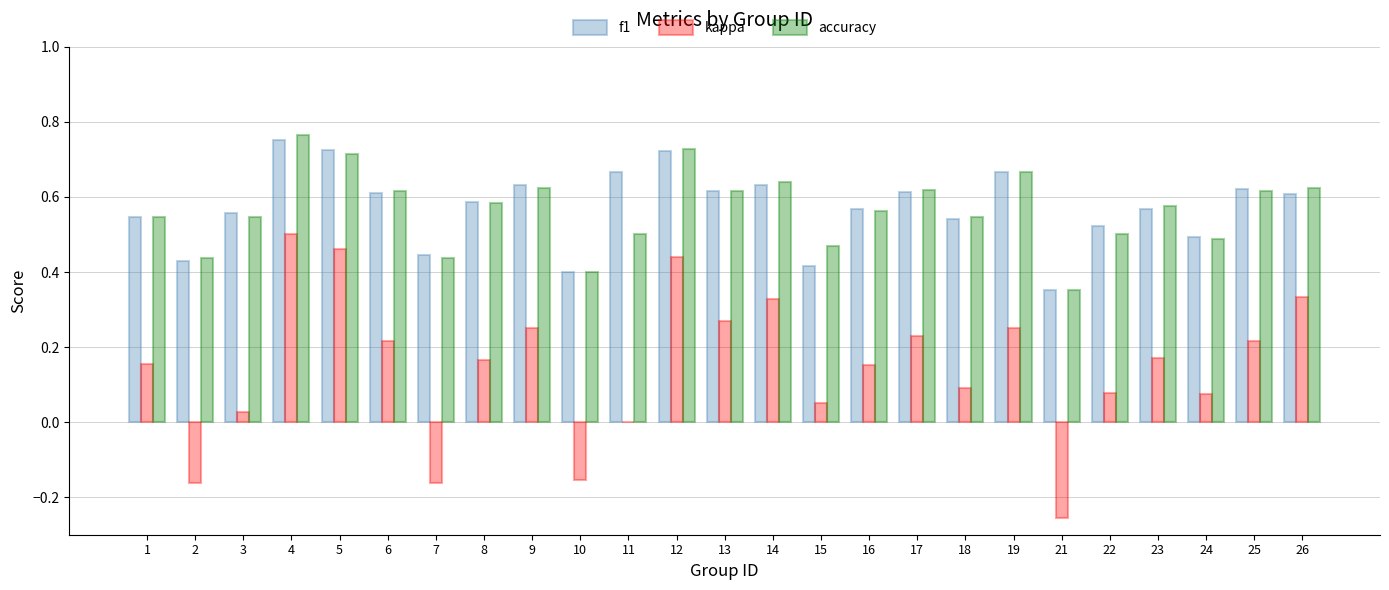

Is the value of kappa at 19 greater than the value of f1 at 10?

No